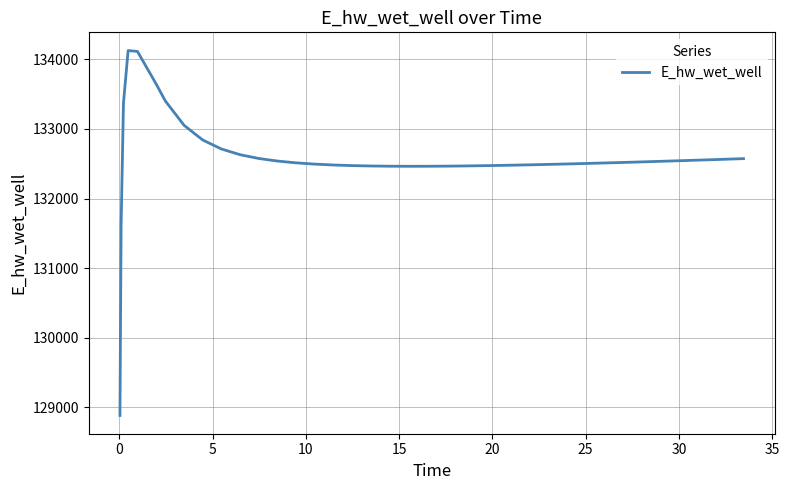

What is the average value?

132575.2